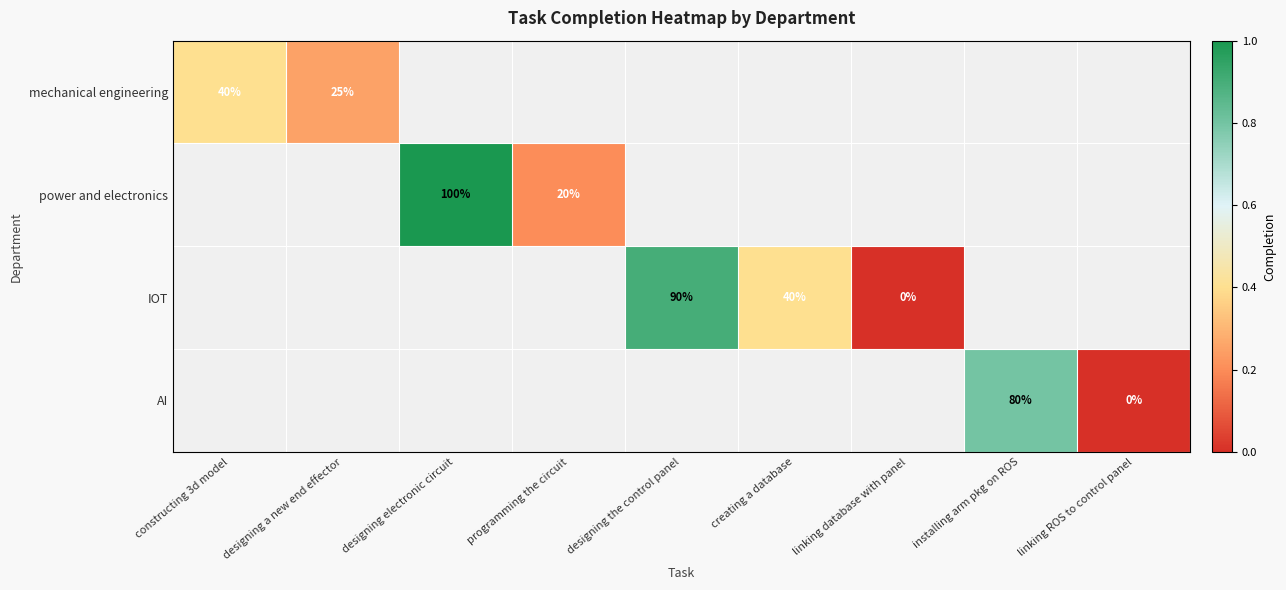

What is the maximum value shown in the chart?

1.0